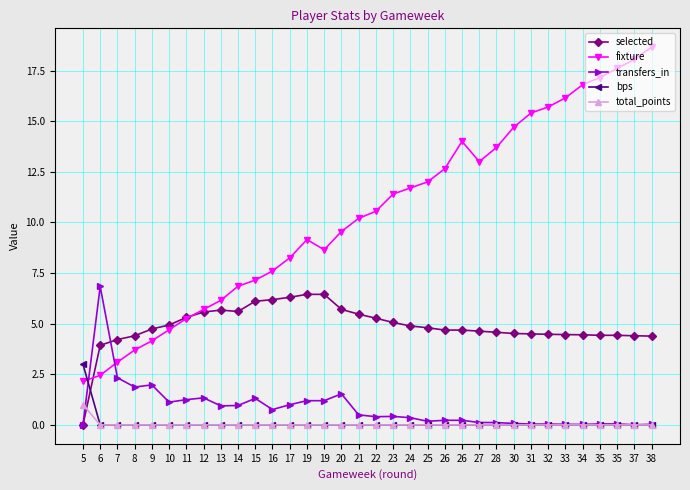

Which category has the highest value in the transfers_in series?

6